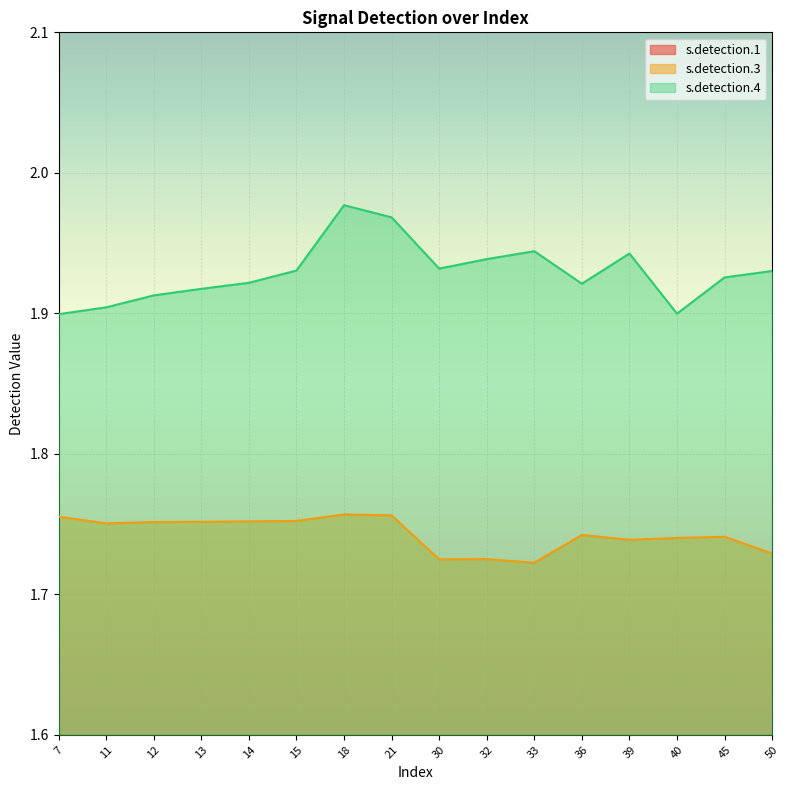

Which series has the widest spread of values?

s.detection.1